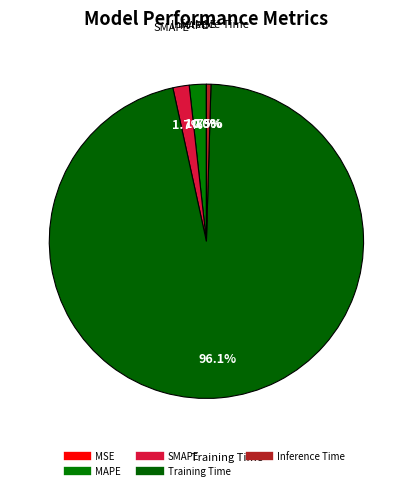

Rank the categories by value from highest to lowest.

Training Time, MAPE, SMAPE, Inference Time, MSE